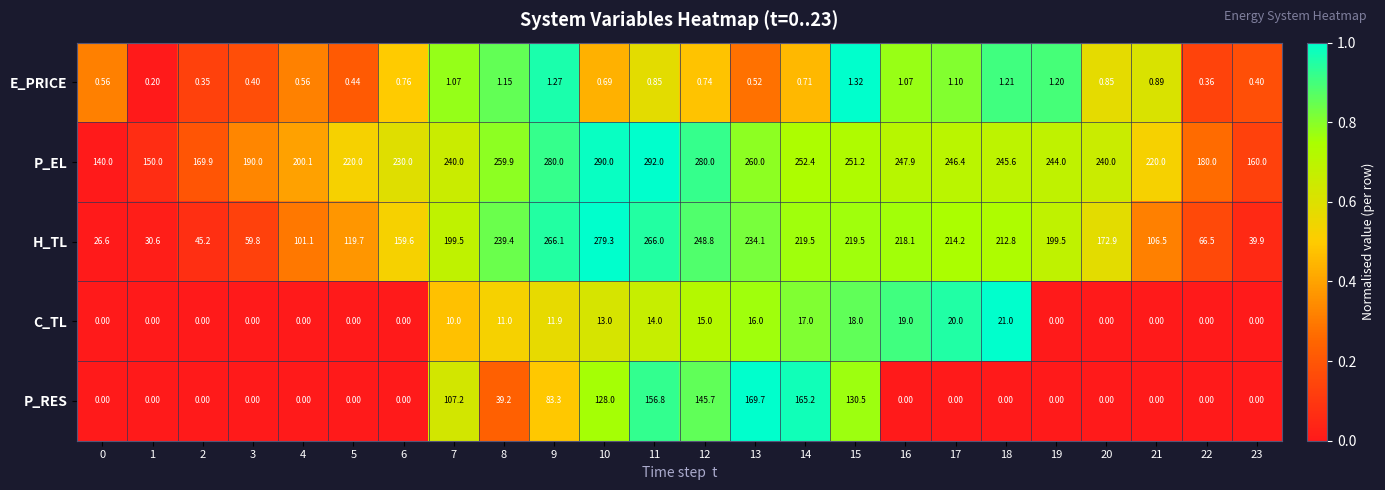

Rank the series at 14 from lowest to highest value.

E_PRICE, C_TL, P_RES, H_TL, P_EL